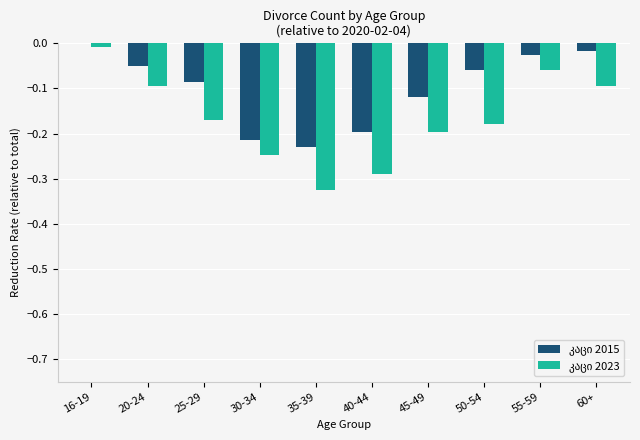

At which category does the chart reach its peak across all series?

16-19